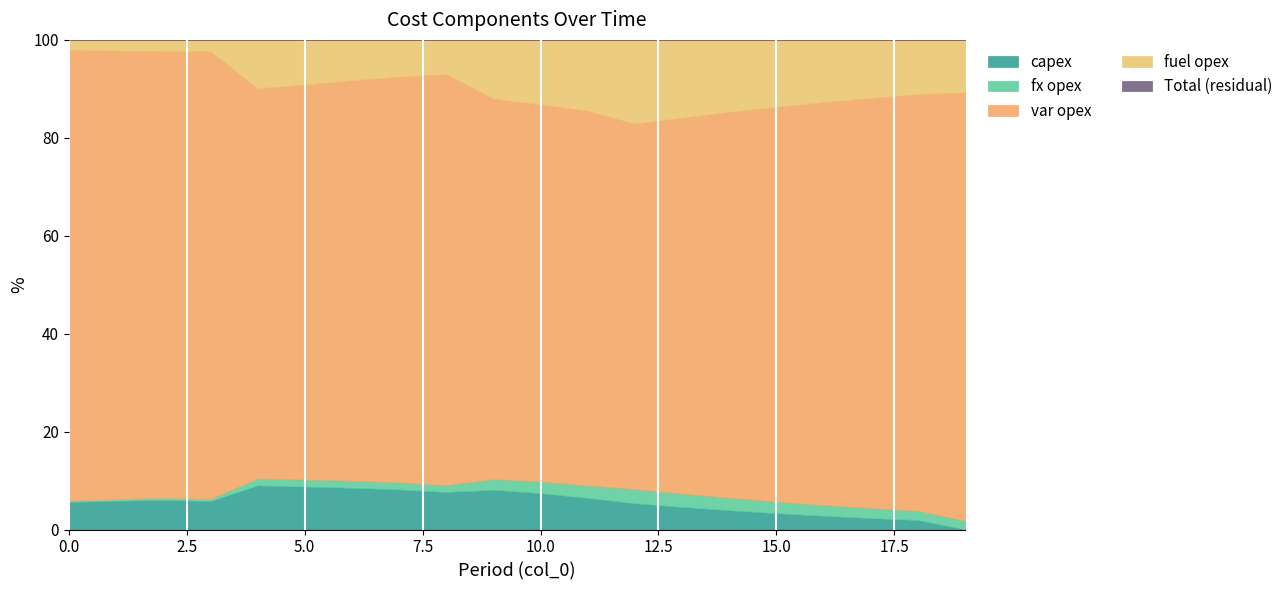

What are all the series names shown in the legend?

capex, fx opex, var opex, fuel opex, Total